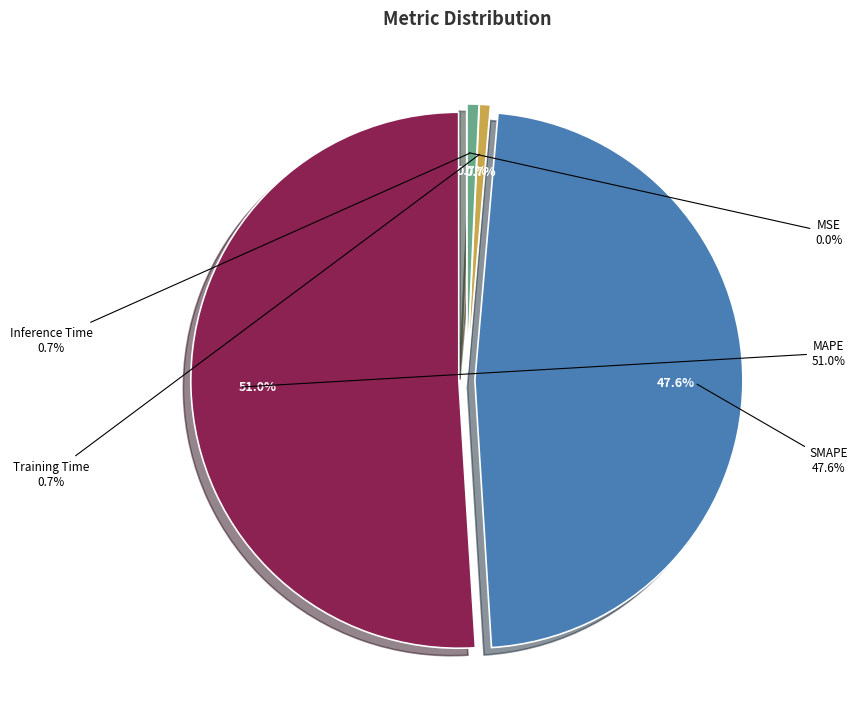

The Training Time slice represents 1% of the pie. True or false?

True